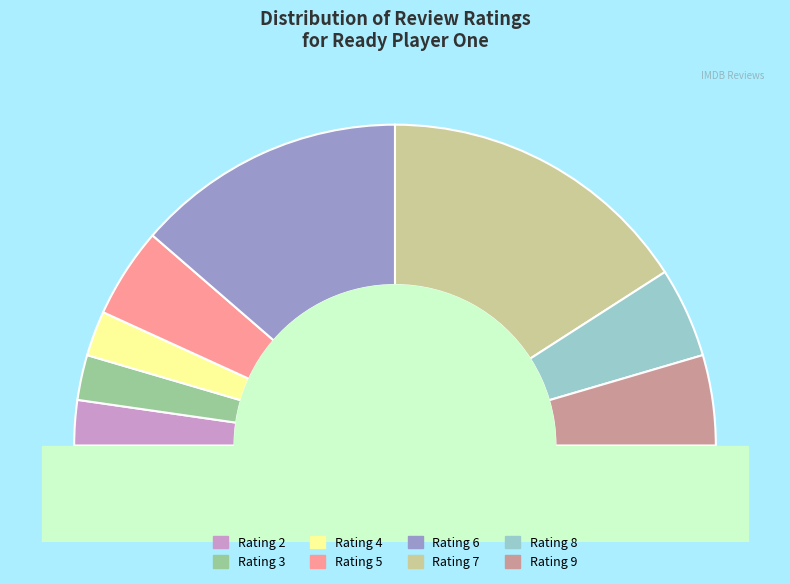

True or false: 5 accounts for 1% of the total.

False